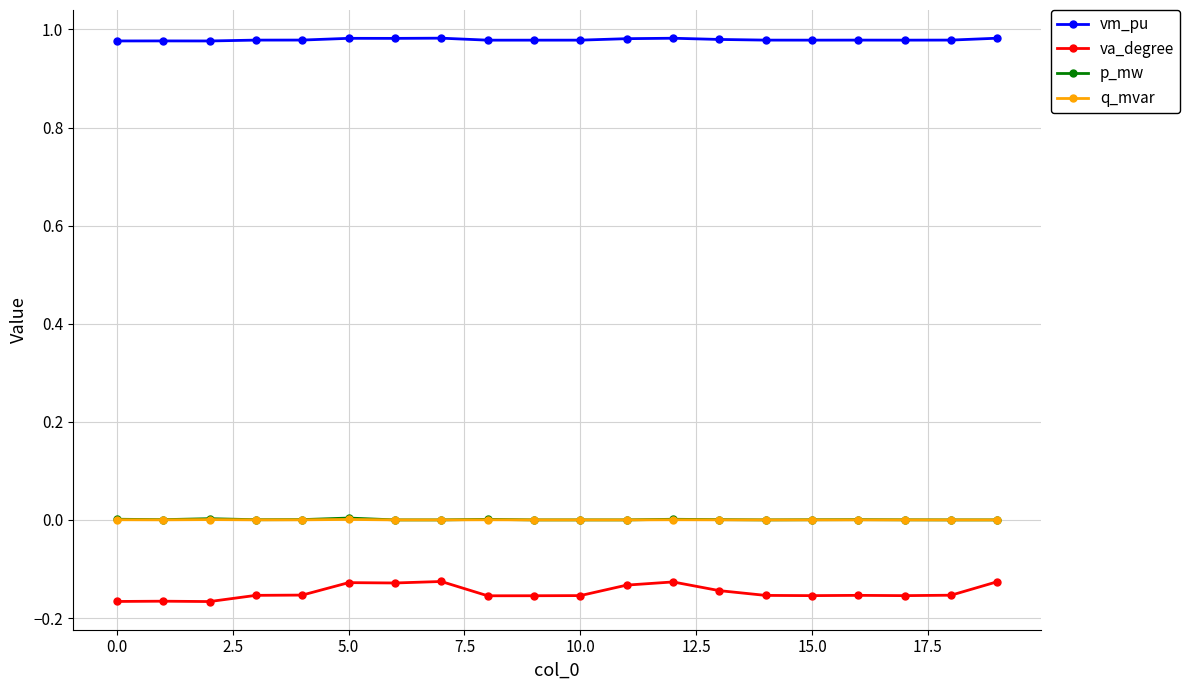

Which series has the largest range (max minus min)?

va_degree